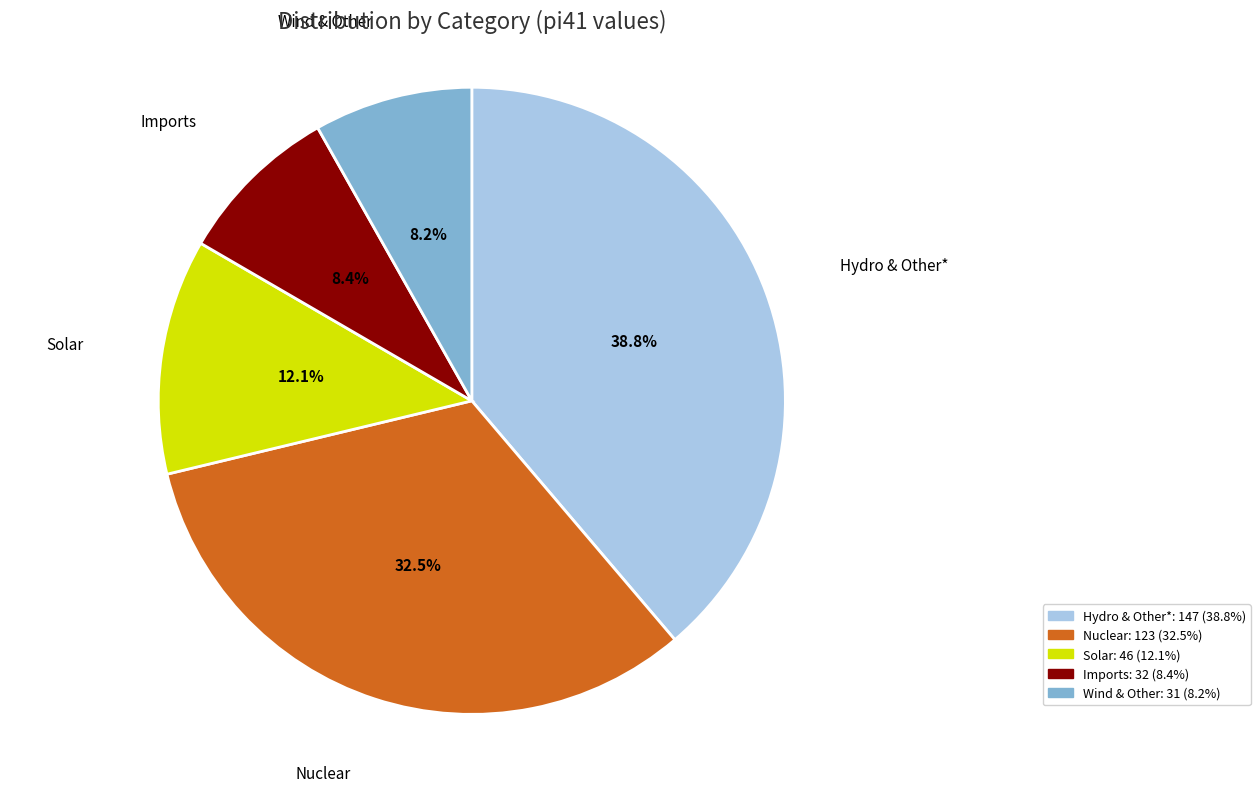

Does Imports account for over 50% of the chart?

No